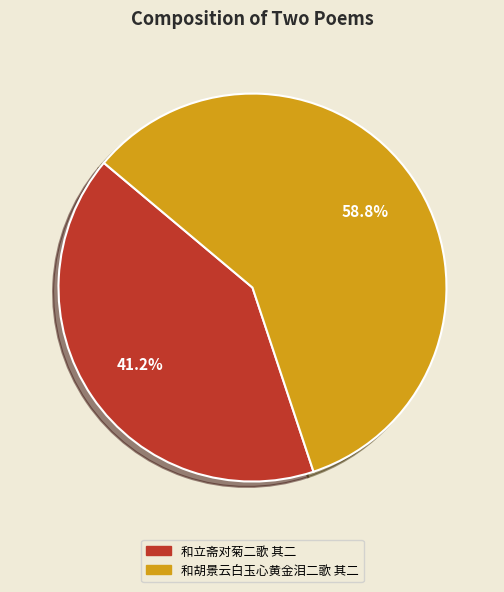

The 和立斋对菊二歌 其二 slice represents 41% of the pie. True or false?

True